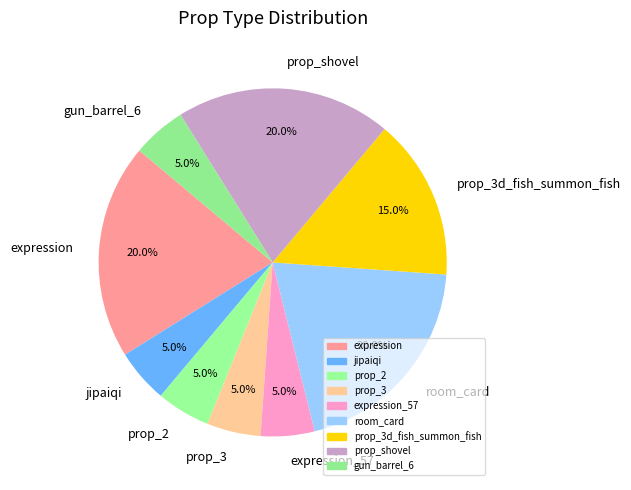

Does any single category account for the majority?

No